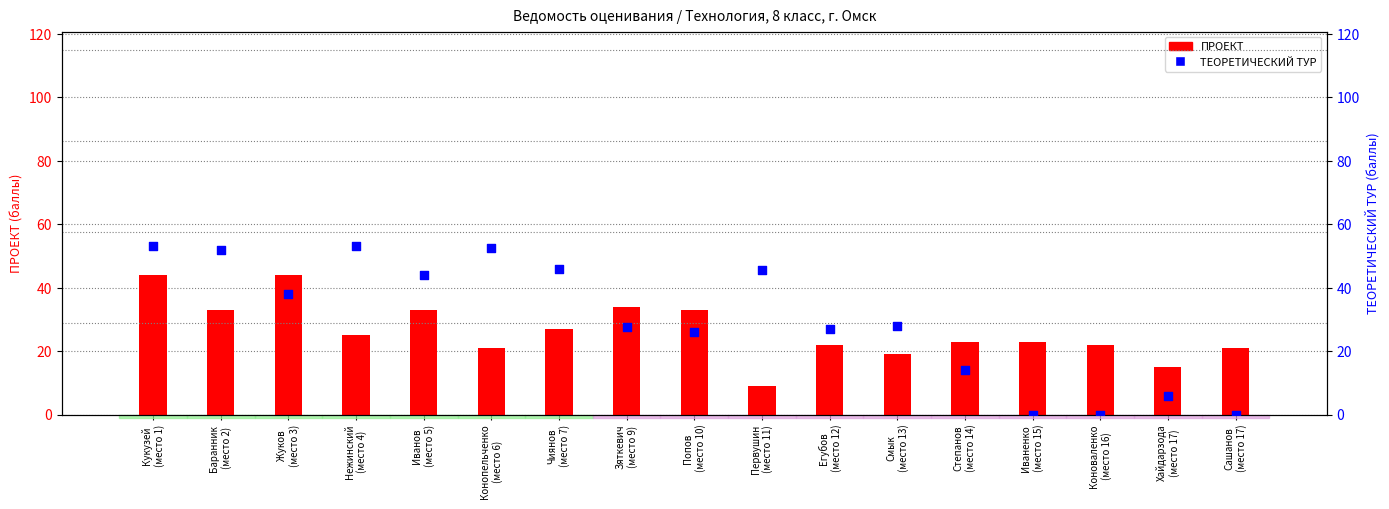

At how many categories does at least one series exceed 52?

3